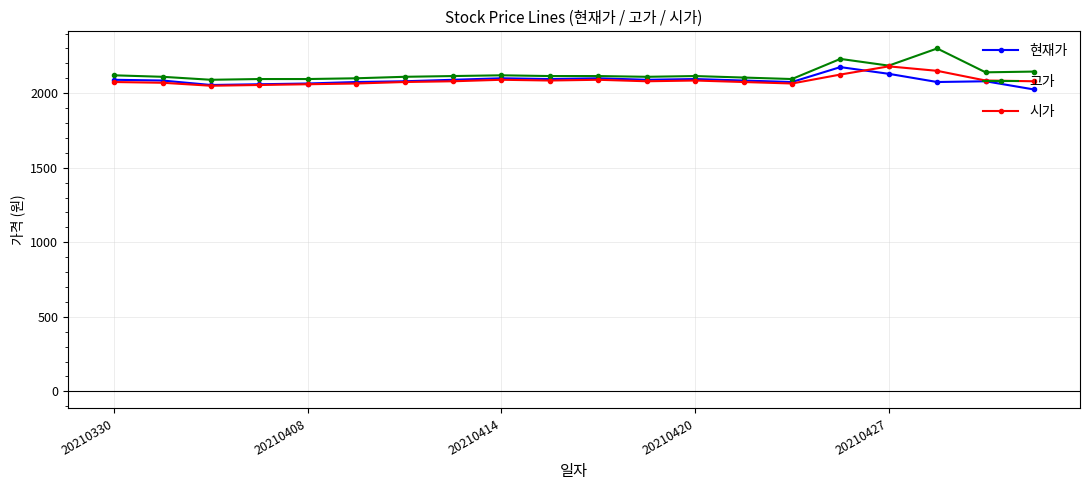

What is the average value of the 시가 series?

2086